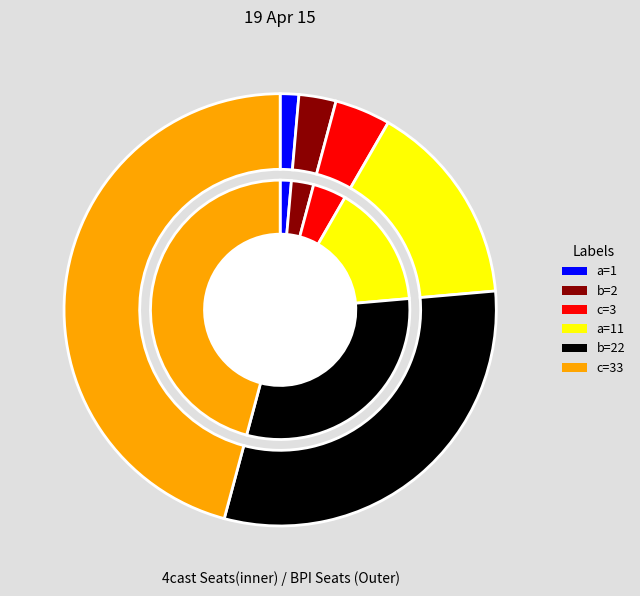

What is the change in value from a=11 to b=22?

+11